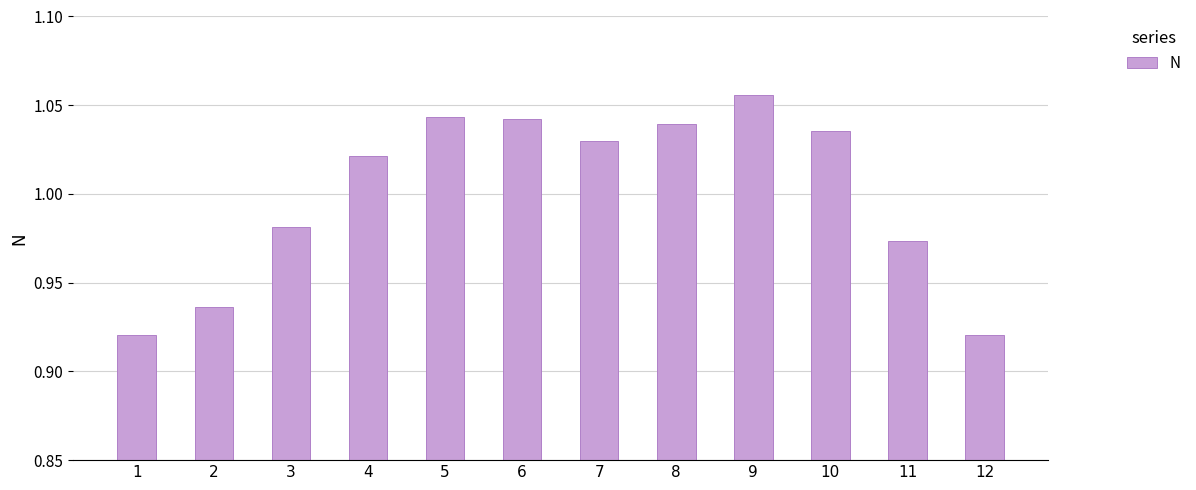

The chart shows a value of 0.3 at 2. True or false?

False